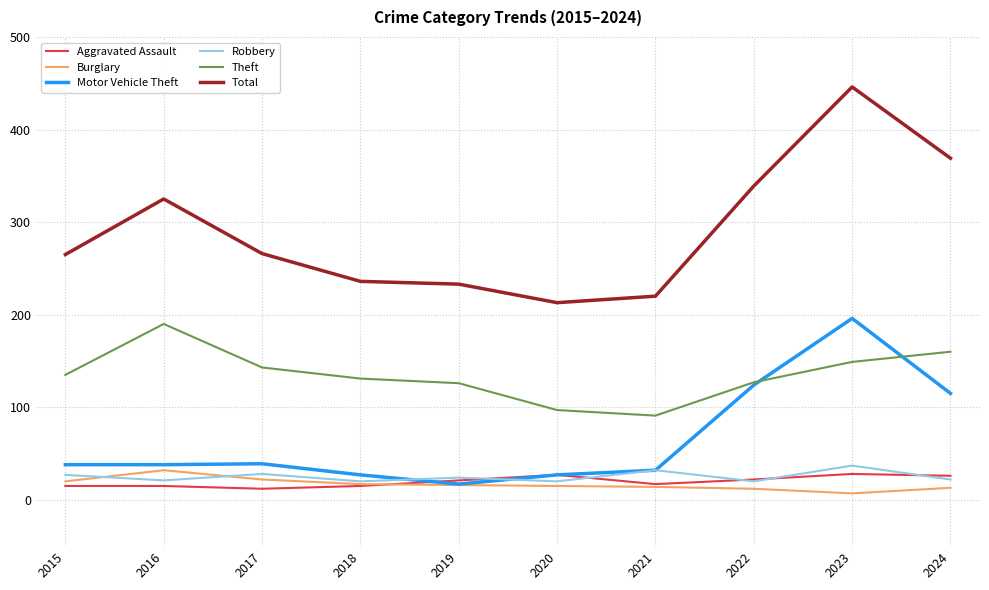

Which category has the highest value across all series?

2023